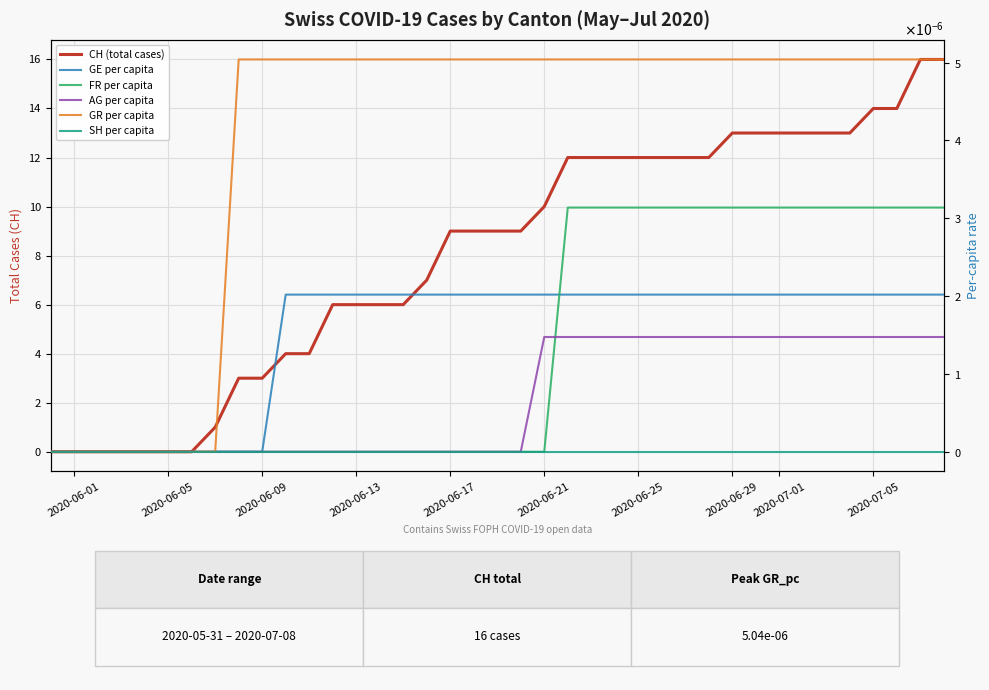

What is the spread (max minus min) of values at 2020-06-17?

9.0